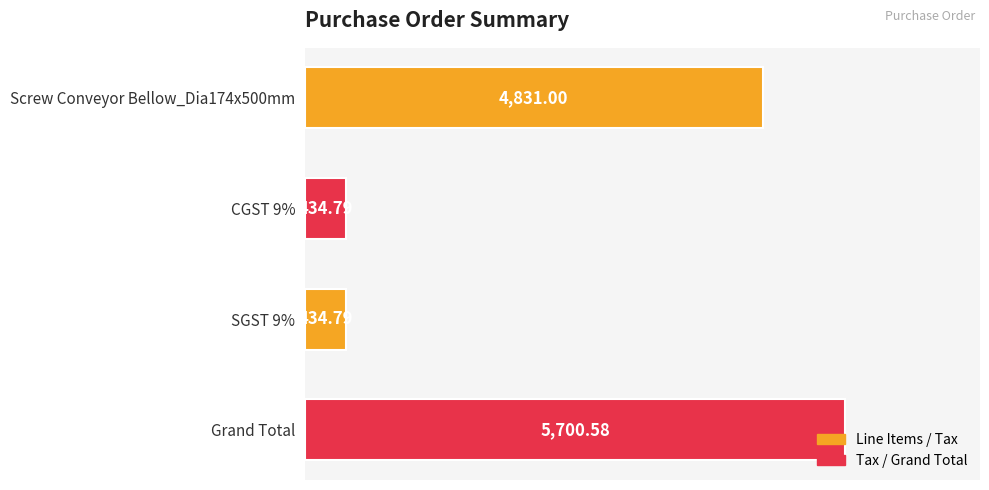

Which label corresponds to the largest value in the chart?

Grand Total